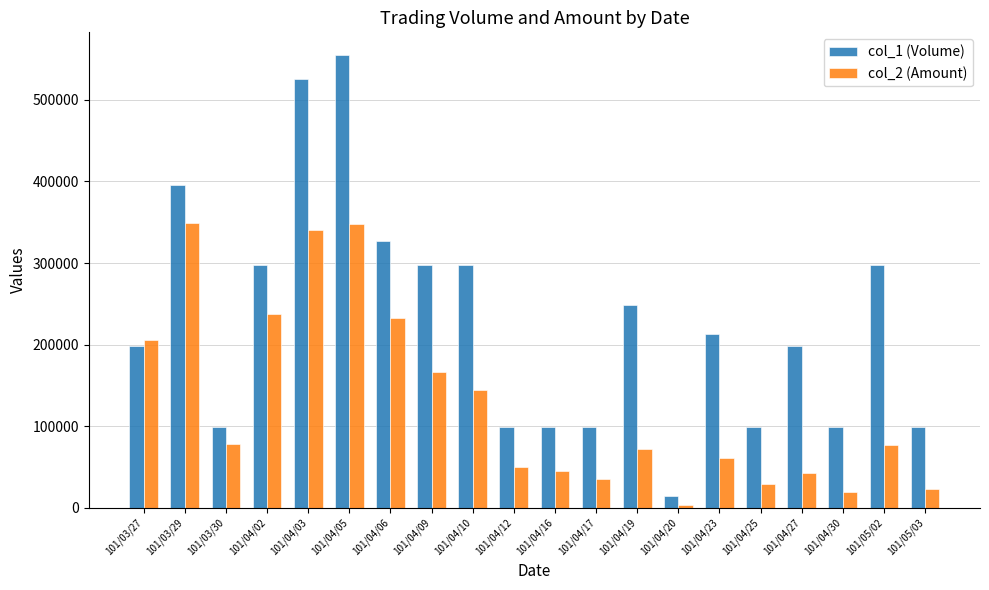

Which series has the largest range (max minus min)?

col_1 (Volume)